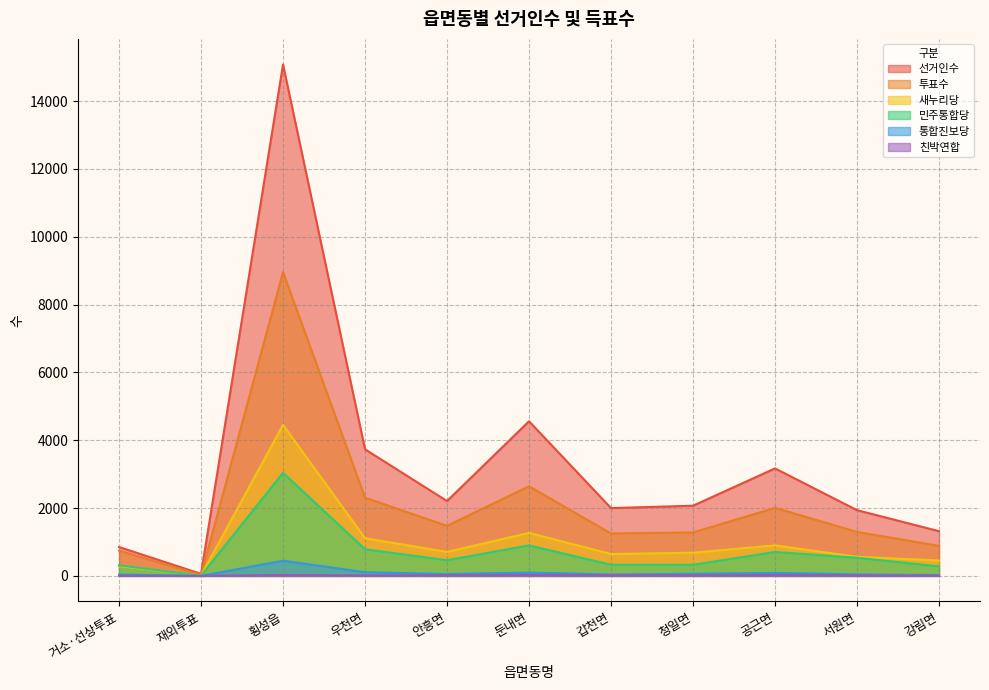

What is the total value across all series at 재외투표?

106